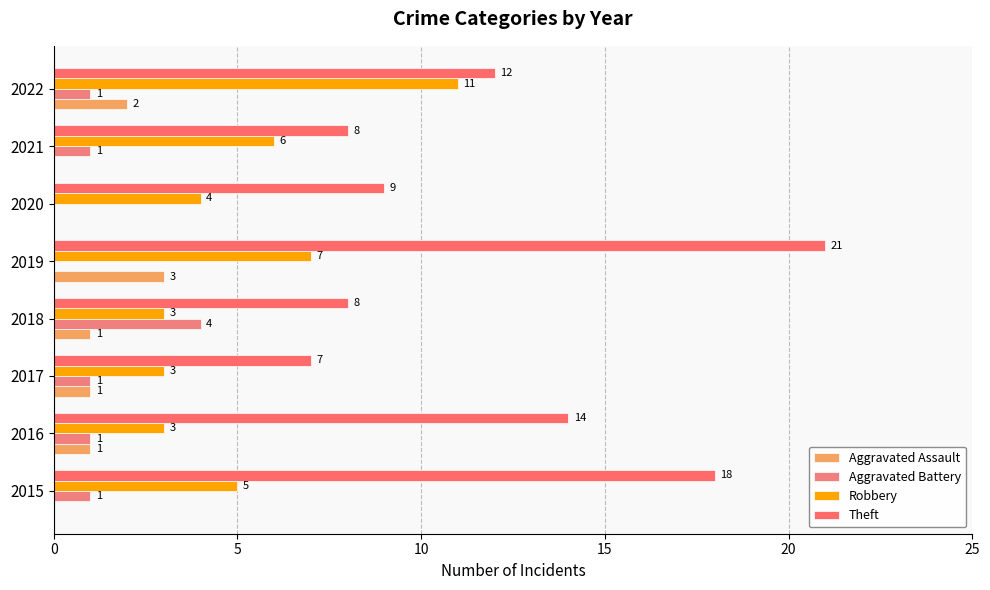

What is the difference between the second highest and second lowest values in the Aggravated Battery series?

1